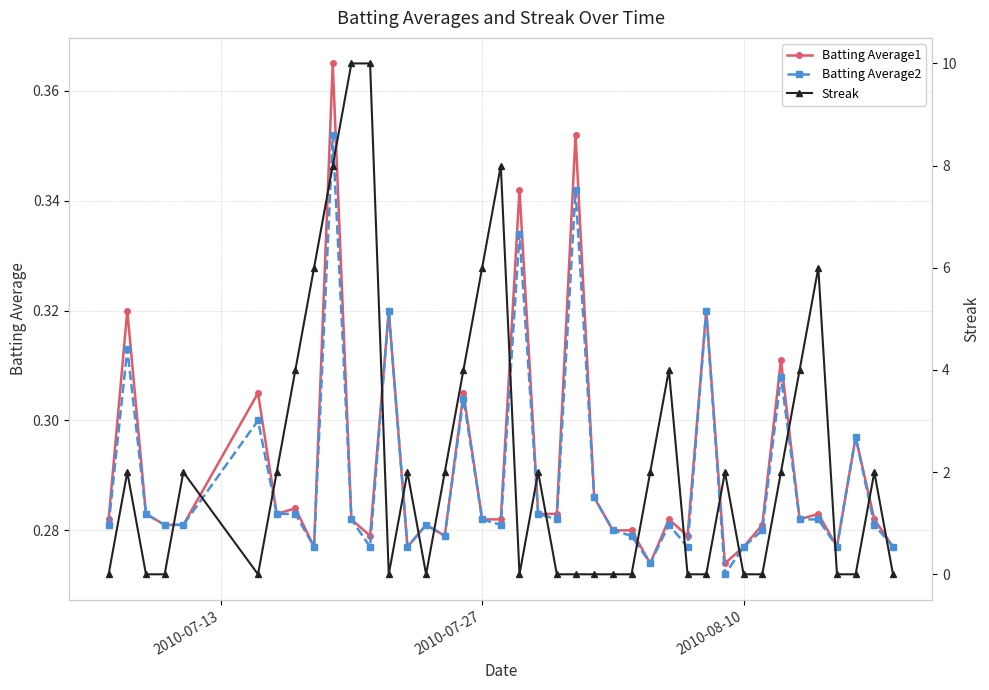

How many interior local peaks does the Batting Average1 series have?

14